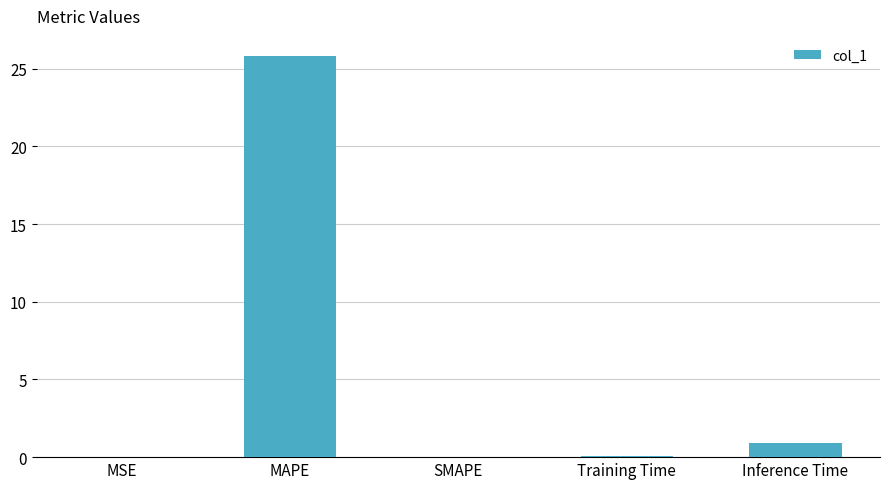

Where is the data nearest to the value 12?

Inference Time